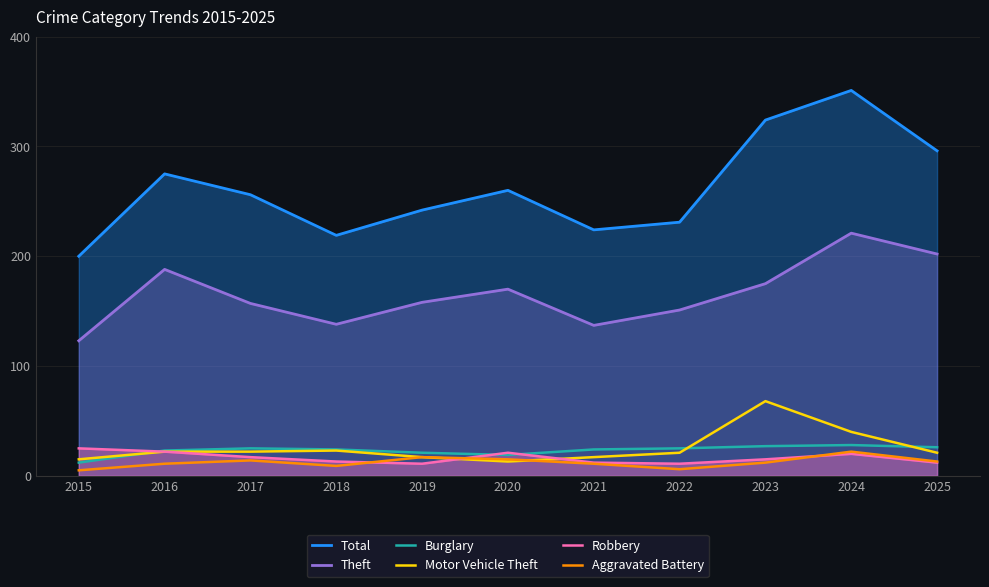

The Theft series shows 91 at 2022. True or false?

False